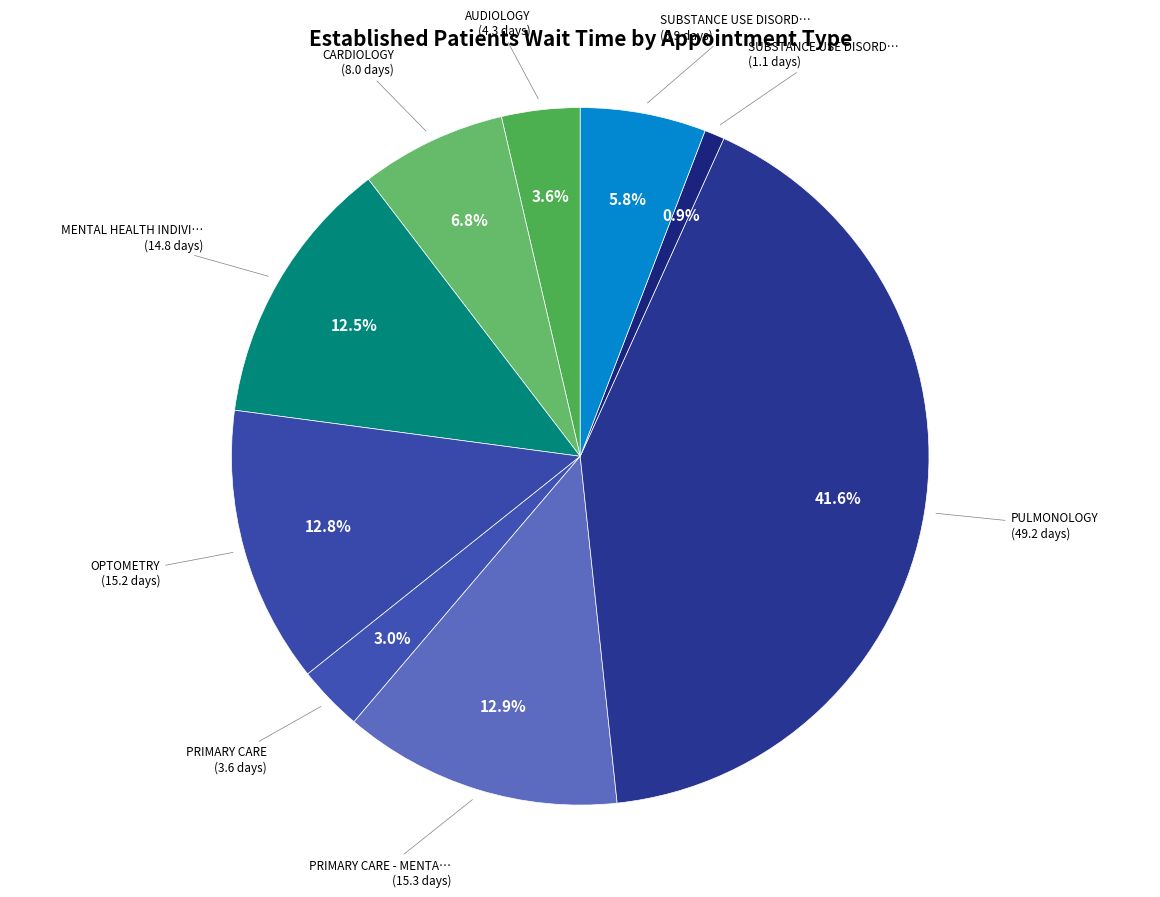

Count the number of slices in the pie.

9